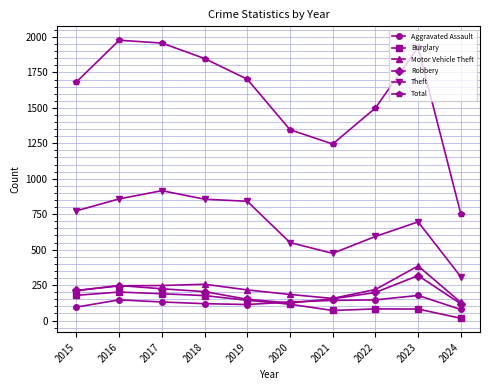

How many lines are shown in the chart?

6